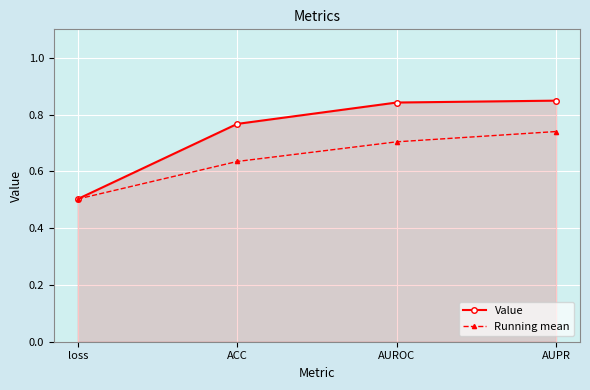

Is the value of Value at AUPR greater than the value of Running mean at ACC?

Yes